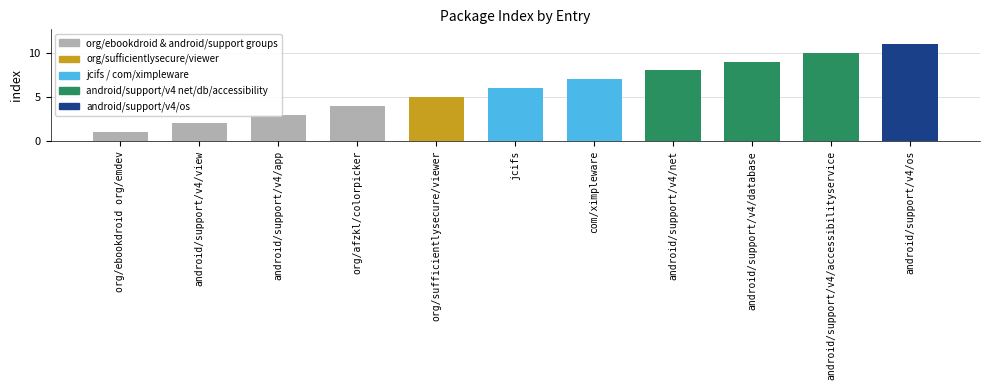

How many series are shown in this chart?

1